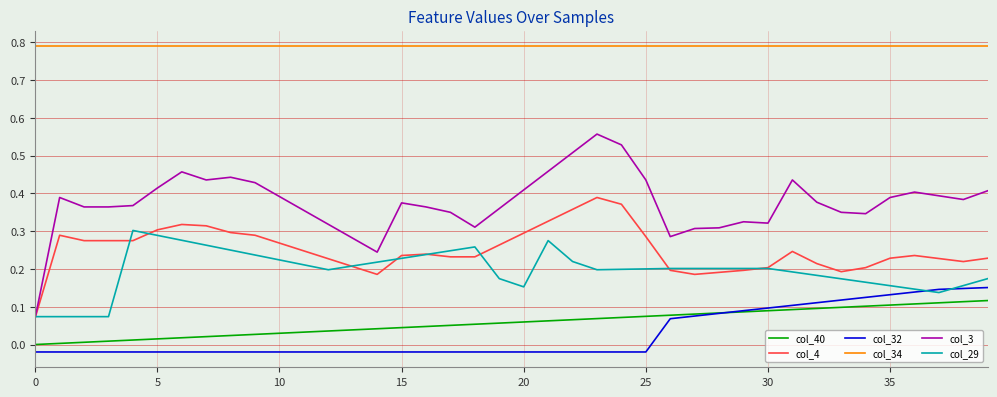

Which series has the largest total across all categories?

col_34